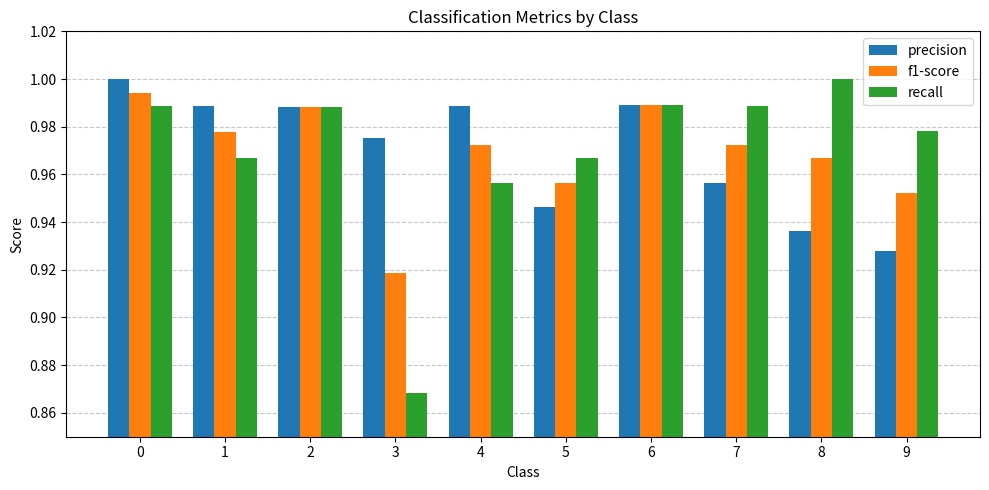

Where is recall nearest to the value 0?

3